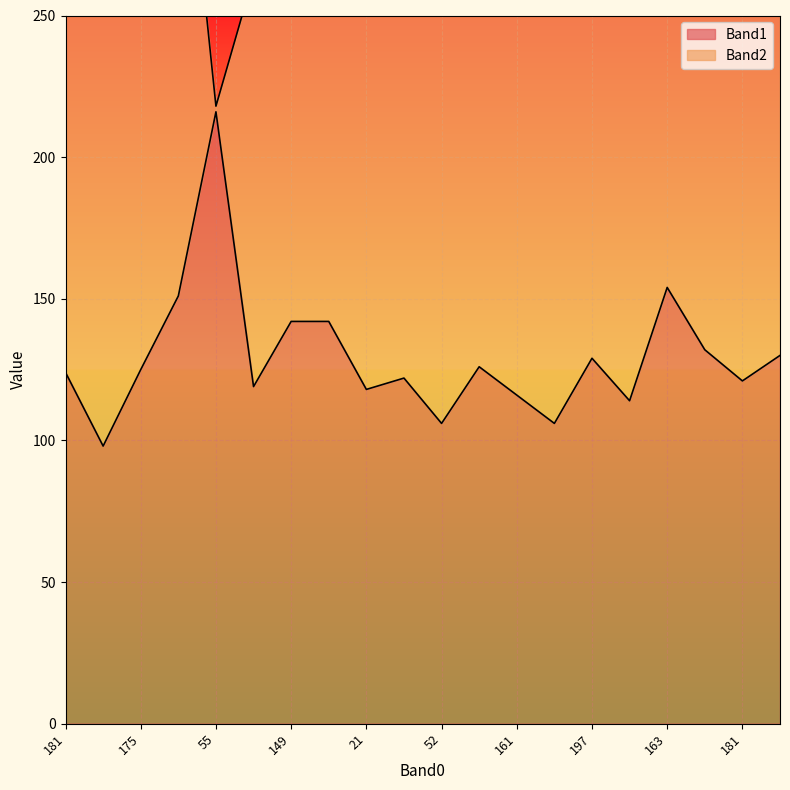

What is the greatest value displayed?

216